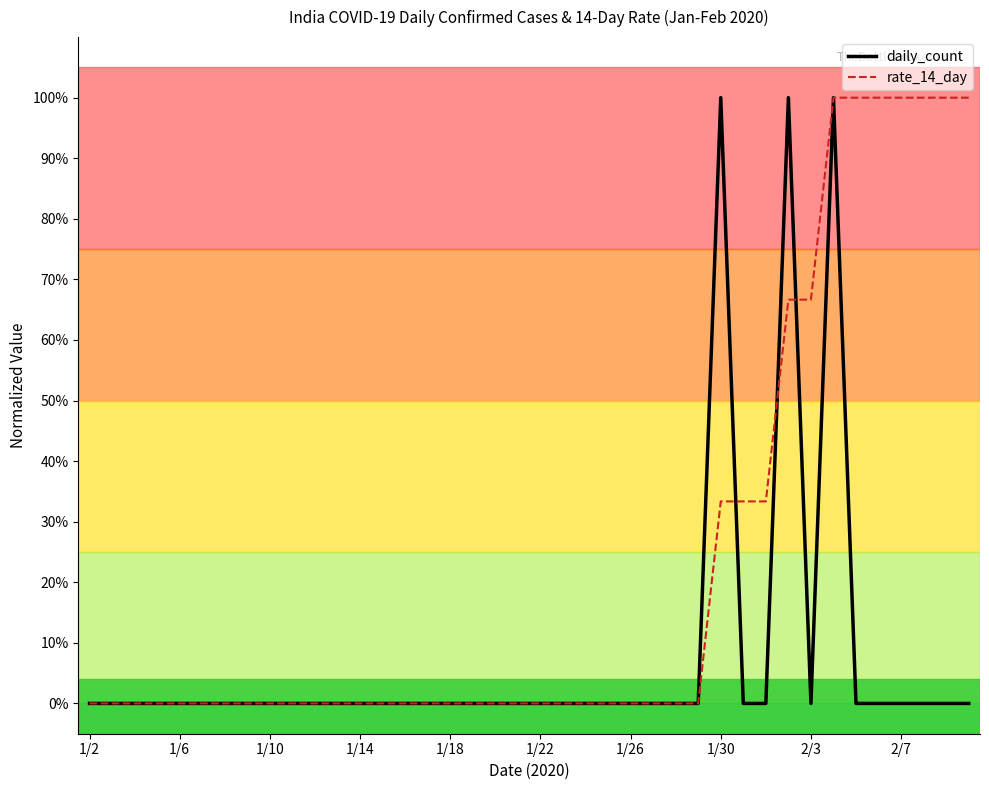

Rank the series by their average value, from lowest to highest.

daily_count, rate_14_day